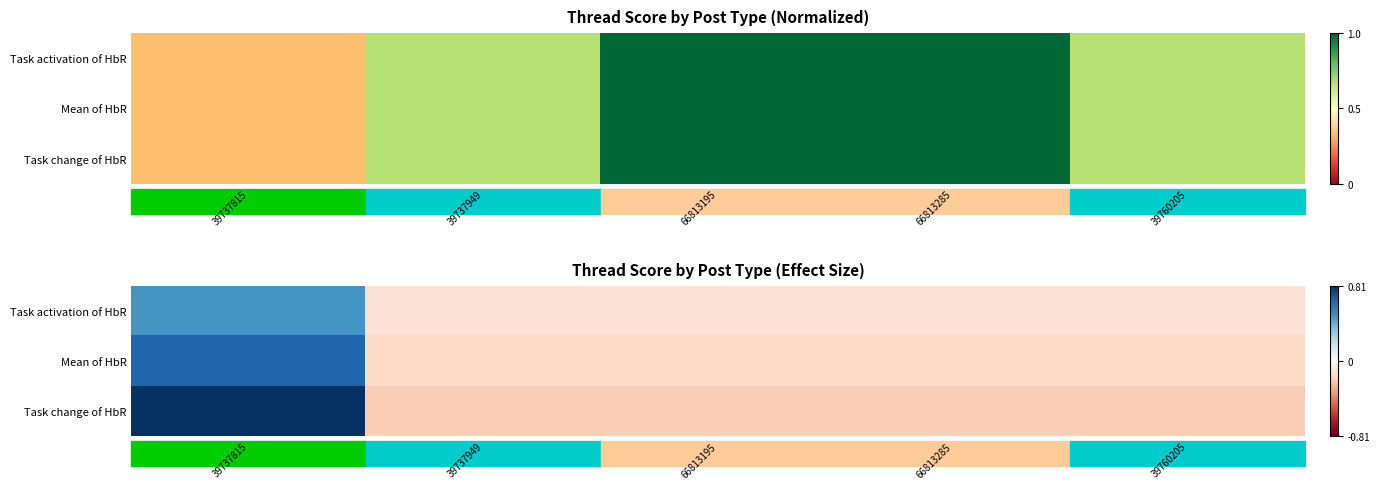

How many data points in Task change of HbR are above 0?

1